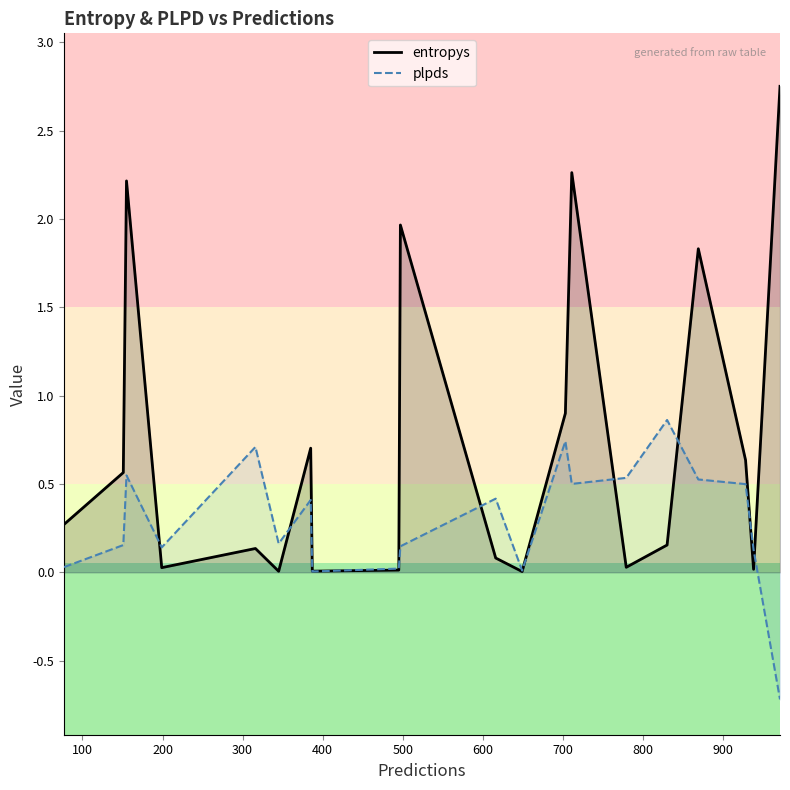

Is it true that entropys equals 0.6 at 928?

True